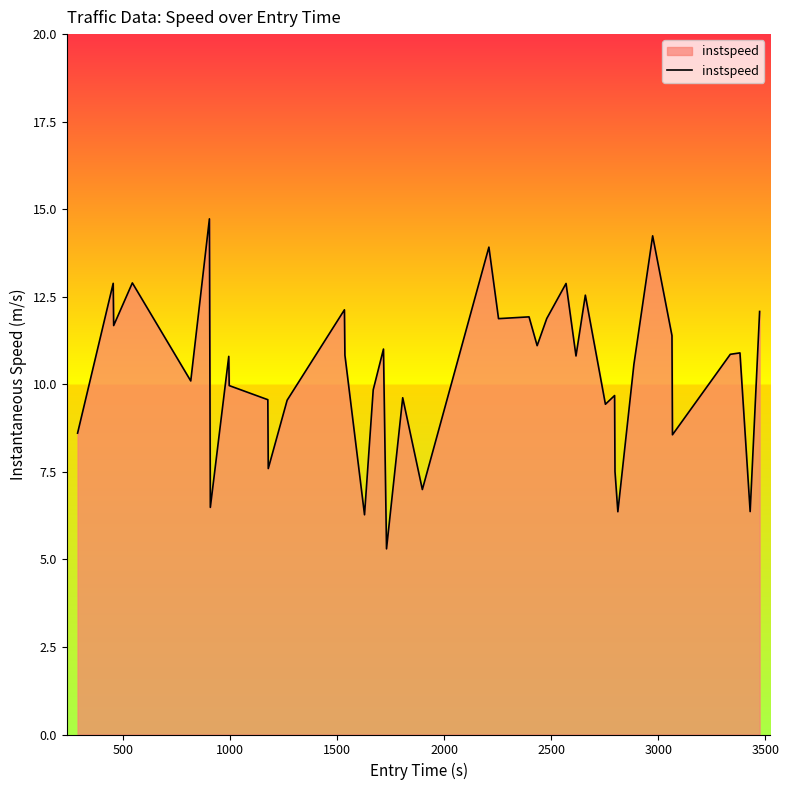

True or false: there are more than 0 points higher than both neighbors.

True